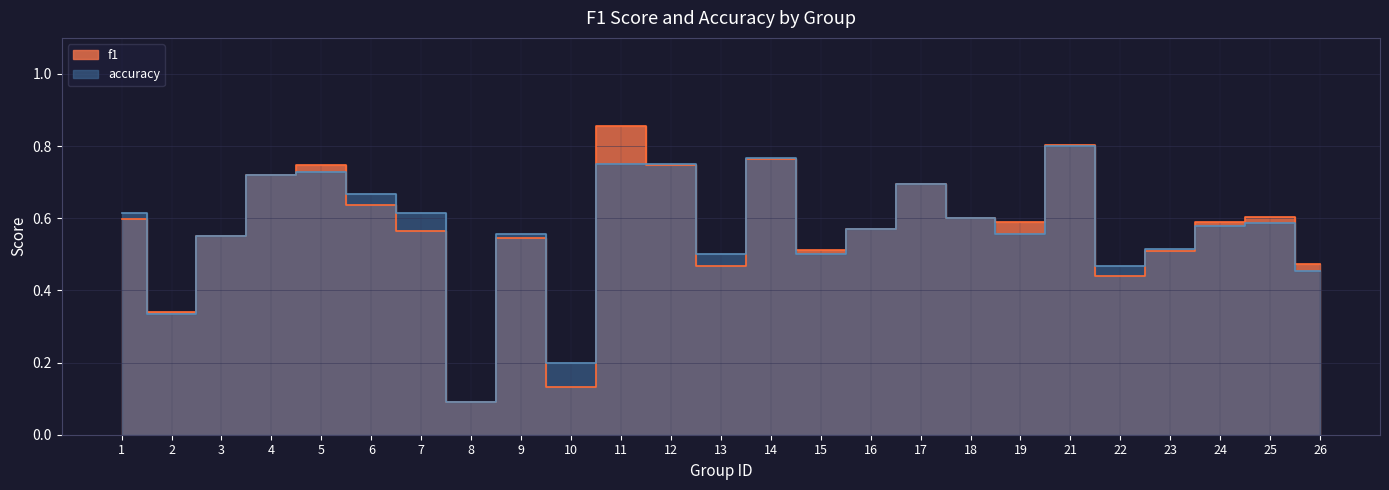

Rank the series at 12 from lowest to highest value.

f1, accuracy